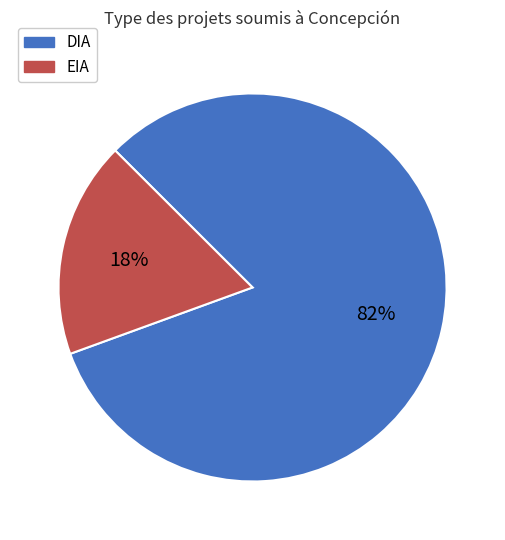

Approximately how many times larger is the value at EIA compared to DIA?

0.2